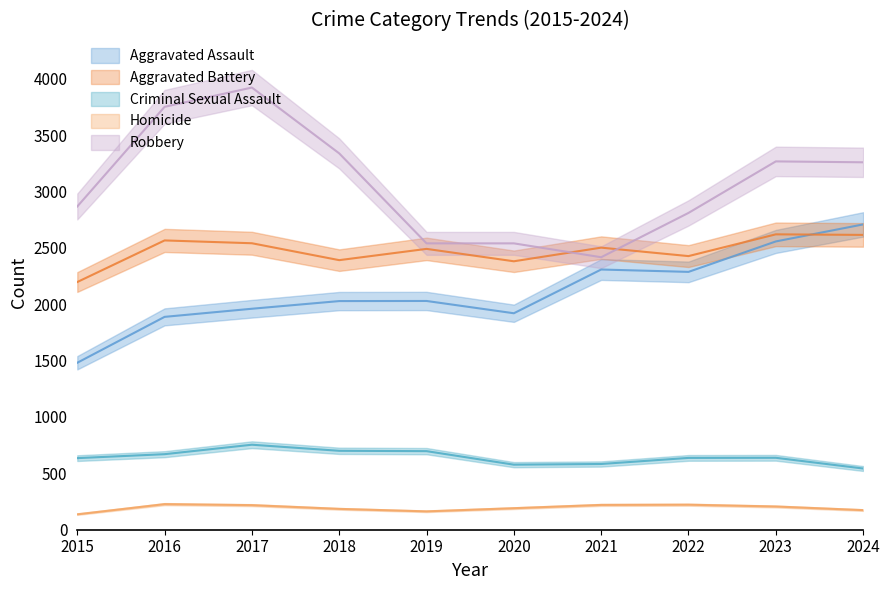

How many lines are shown in the chart?

5